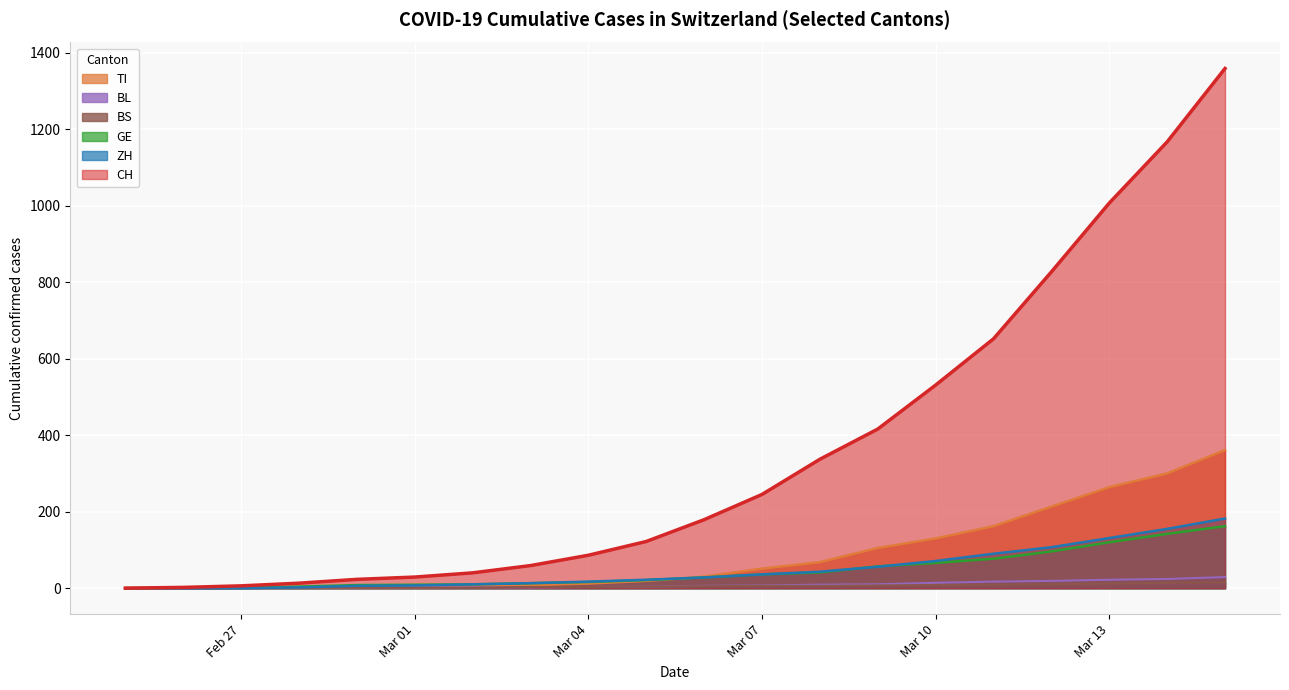

What is the value of the GE point at the 18th from the left?

120